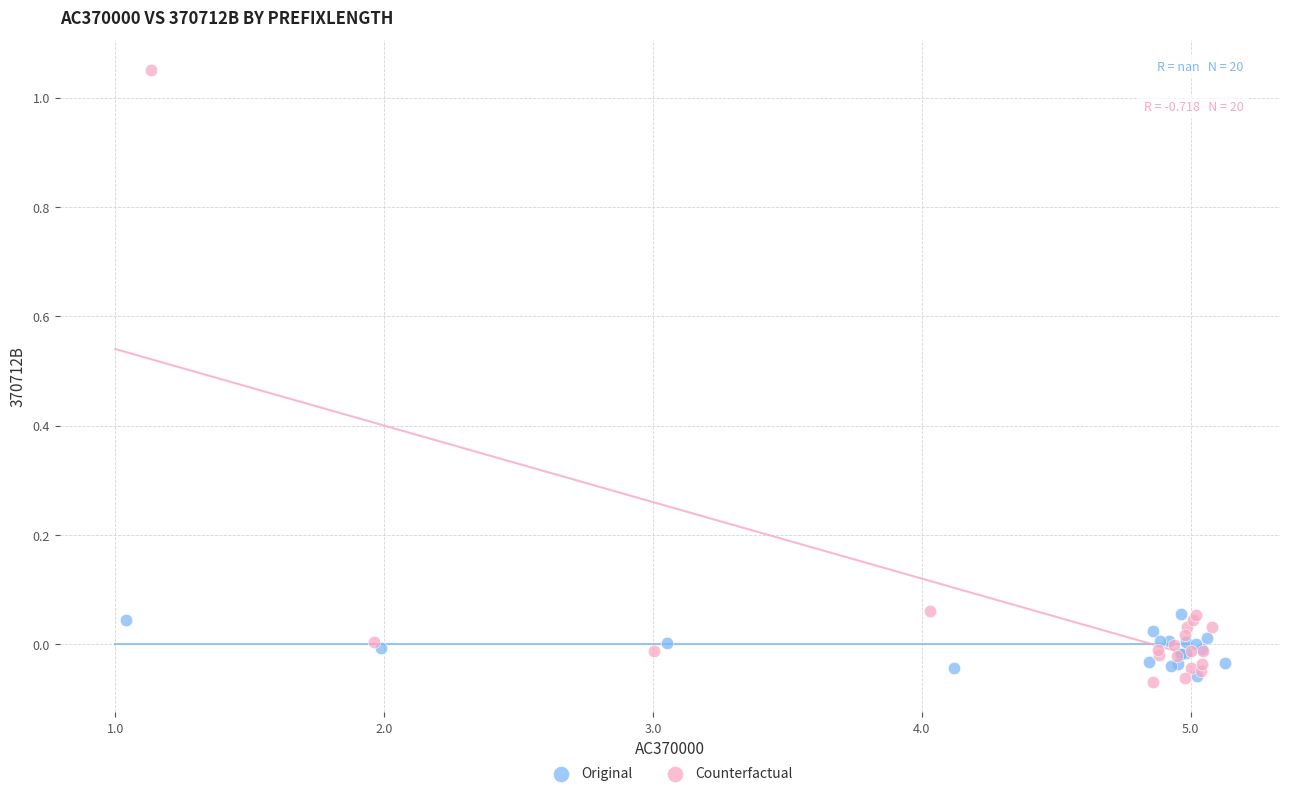

Which series contains the highest Y value?

Counterfactual